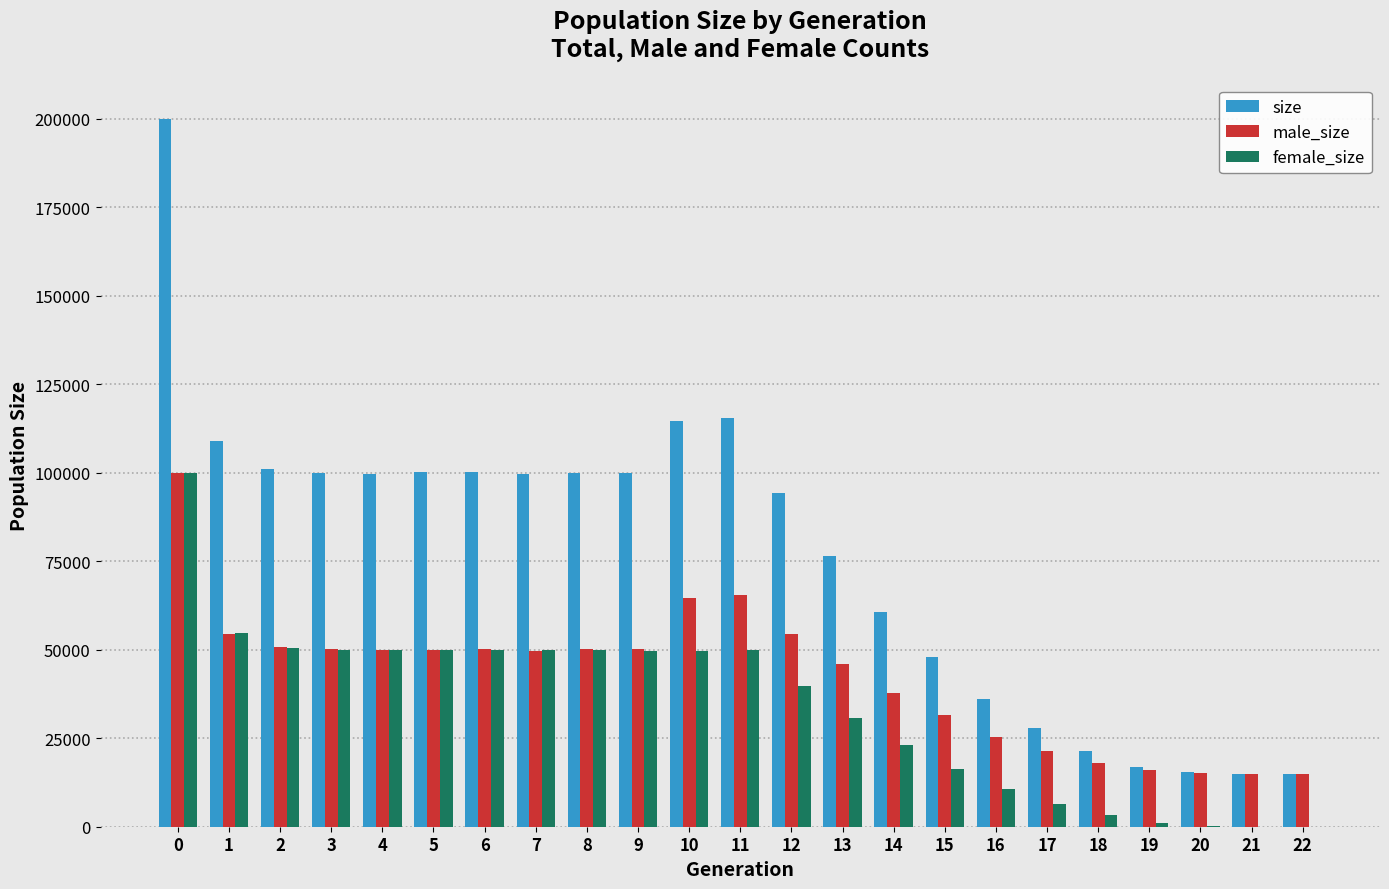

How many data points does each series have?

23